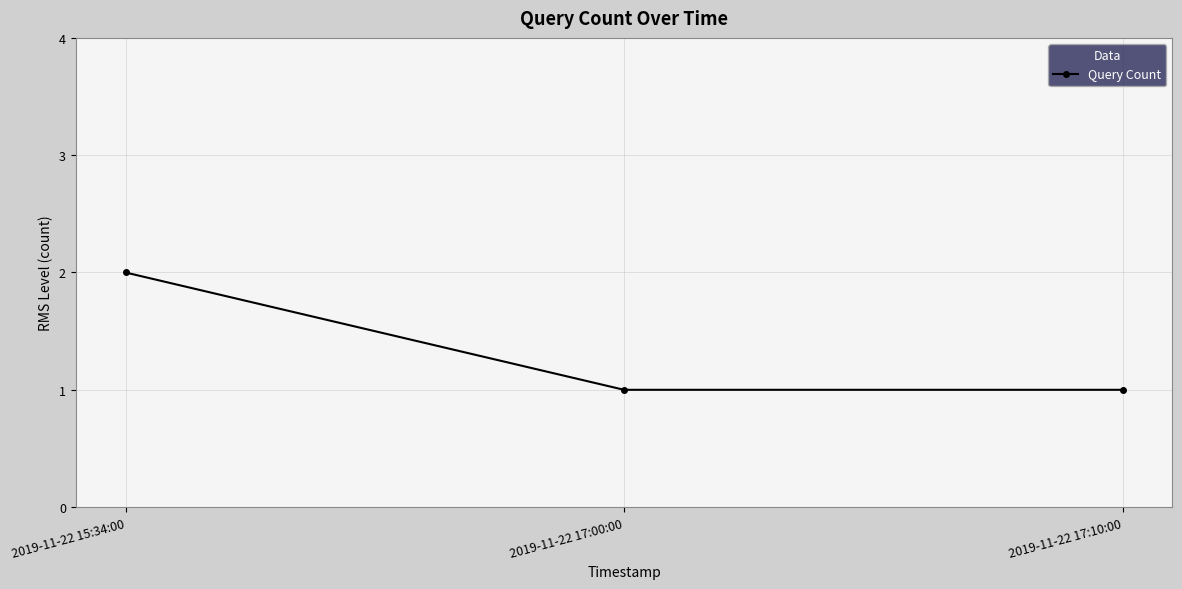

What is the difference between the maximum and minimum values?

1